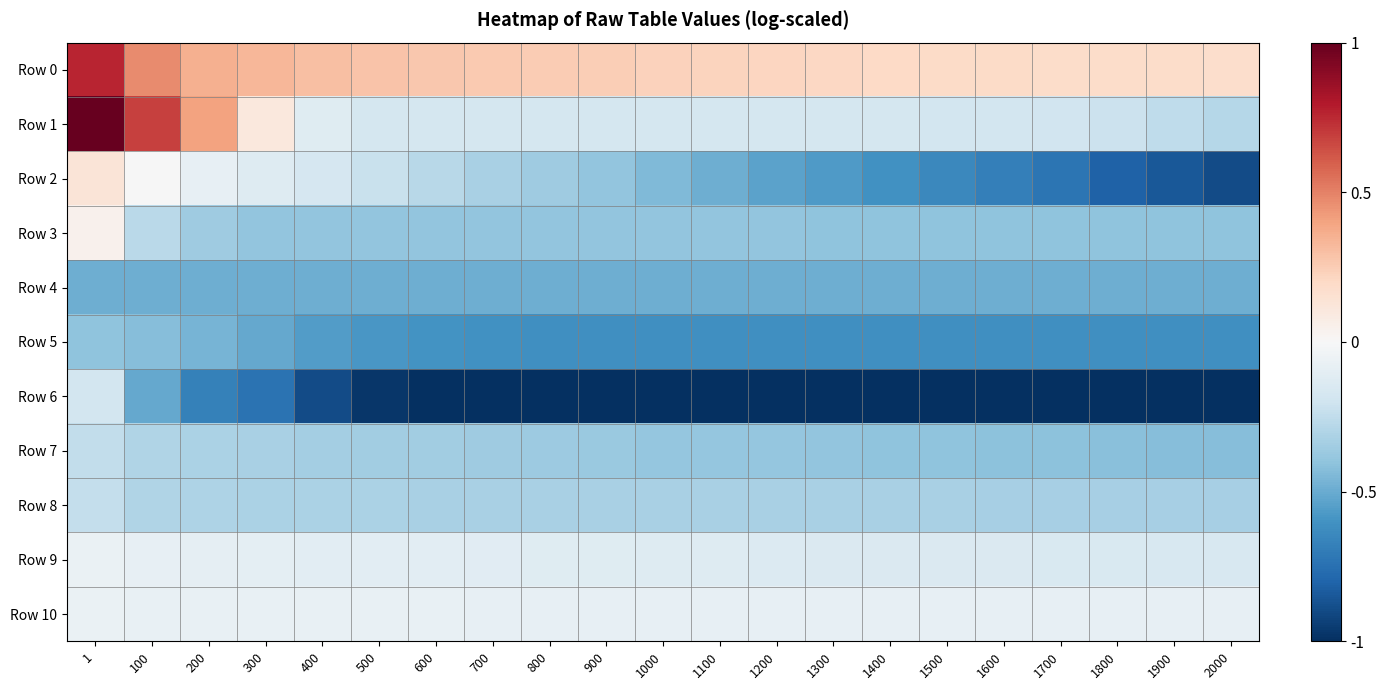

Reading left to right, what are all the values shown in this chart?

Row 0: 1=0.8	100=0.5	200=0.4	300=0.3	400=0.3	500=0.3	600=0.3	700=0.3	800=0.3	900=0.2	1000=0.2	1100=0.2	1200=0.2	1300=0.2	1400=0.2	1500=0.2	1600=0.2	1700=0.2	1800=0.2	1900=0.2	2000=0.2
Row 1: 1=1.0	100=0.7	200=0.4	300=0.1	400=-0.1	500=-0.2	600=-0.2	700=-0.2	800=-0.2	900=-0.2	1000=-0.2	1100=-0.2	1200=-0.2	1300=-0.2	1400=-0.2	1500=-0.2	1600=-0.2	1700=-0.2	1800=-0.2	1900=-0.3	2000=-0.3
Row 2: 1=0.1	100=-0.0	200=-0.1	300=-0.1	400=-0.2	500=-0.2	600=-0.3	700=-0.3	800=-0.4	900=-0.4	1000=-0.4	1100=-0.5	1200=-0.5	1300=-0.6	1400=-0.6	1500=-0.6	1600=-0.7	1700=-0.7	1800=-0.8	1900=-0.8	2000=-0.9
Row 3: 1=0.0	100=-0.3	200=-0.4	300=-0.4	400=-0.4	500=-0.4	600=-0.4	700=-0.4	800=-0.4	900=-0.4	1000=-0.4	1100=-0.4	1200=-0.4	1300=-0.4	1400=-0.4	1500=-0.4	1600=-0.4	1700=-0.4	1800=-0.4	1900=-0.4	2000=-0.4
Row 4: 1=-0.5	100=-0.5	200=-0.5	300=-0.5	400=-0.5	500=-0.5	600=-0.5	700=-0.5	800=-0.5	900=-0.5	1000=-0.5	1100=-0.5	1200=-0.5	1300=-0.5	1400=-0.5	1500=-0.5	1600=-0.5	1700=-0.5	1800=-0.5	1900=-0.5	2000=-0.5
Row 5: 1=-0.4	100=-0.4	200=-0.5	300=-0.5	400=-0.6	500=-0.6	600=-0.6	700=-0.6	800=-0.6	900=-0.6	1000=-0.6	1100=-0.6	1200=-0.6	1300=-0.6	1400=-0.6	1500=-0.6	1600=-0.6	1700=-0.6	1800=-0.6	1900=-0.6	2000=-0.6
Row 6: 1=-0.2	100=-0.5	200=-0.7	300=-0.7	400=-0.9	500=-1.0	600=-1.0	700=-1.0	800=-1.0	900=-1.0	1000=-1.0	1100=-1.0	1200=-1.0	1300=-1.0	1400=-1.0	1500=-1.0	1600=-1.0	1700=-1.0	1800=-1.0	1900=-1.0	2000=-1.0
Row 7: 1=-0.2	100=-0.3	200=-0.3	300=-0.3	400=-0.3	500=-0.3	600=-0.3	700=-0.4	800=-0.4	900=-0.4	1000=-0.4	1100=-0.4	1200=-0.4	1300=-0.4	1400=-0.4	1500=-0.4	1600=-0.4	1700=-0.4	1800=-0.4	1900=-0.4	2000=-0.4
Row 8: 1=-0.2	100=-0.3	200=-0.3	300=-0.3	400=-0.3	500=-0.3	600=-0.3	700=-0.3	800=-0.3	900=-0.3	1000=-0.3	1100=-0.3	1200=-0.3	1300=-0.3	1400=-0.3	1500=-0.3	1600=-0.3	1700=-0.3	1800=-0.3	1900=-0.3	2000=-0.3
Row 9: 1=-0.1	100=-0.1	200=-0.1	300=-0.1	400=-0.1	500=-0.1	600=-0.1	700=-0.1	800=-0.1	900=-0.1	1000=-0.1	1100=-0.1	1200=-0.1	1300=-0.1	1400=-0.1	1500=-0.1	1600=-0.1	1700=-0.2	1800=-0.2	1900=-0.2	2000=-0.2
Row 10: 1=-0.1	100=-0.1	200=-0.1	300=-0.1	400=-0.1	500=-0.1	600=-0.1	700=-0.1	800=-0.1	900=-0.1	1000=-0.1	1100=-0.1	1200=-0.1	1300=-0.1	1400=-0.1	1500=-0.1	1600=-0.1	1700=-0.1	1800=-0.1	1900=-0.1	2000=-0.1